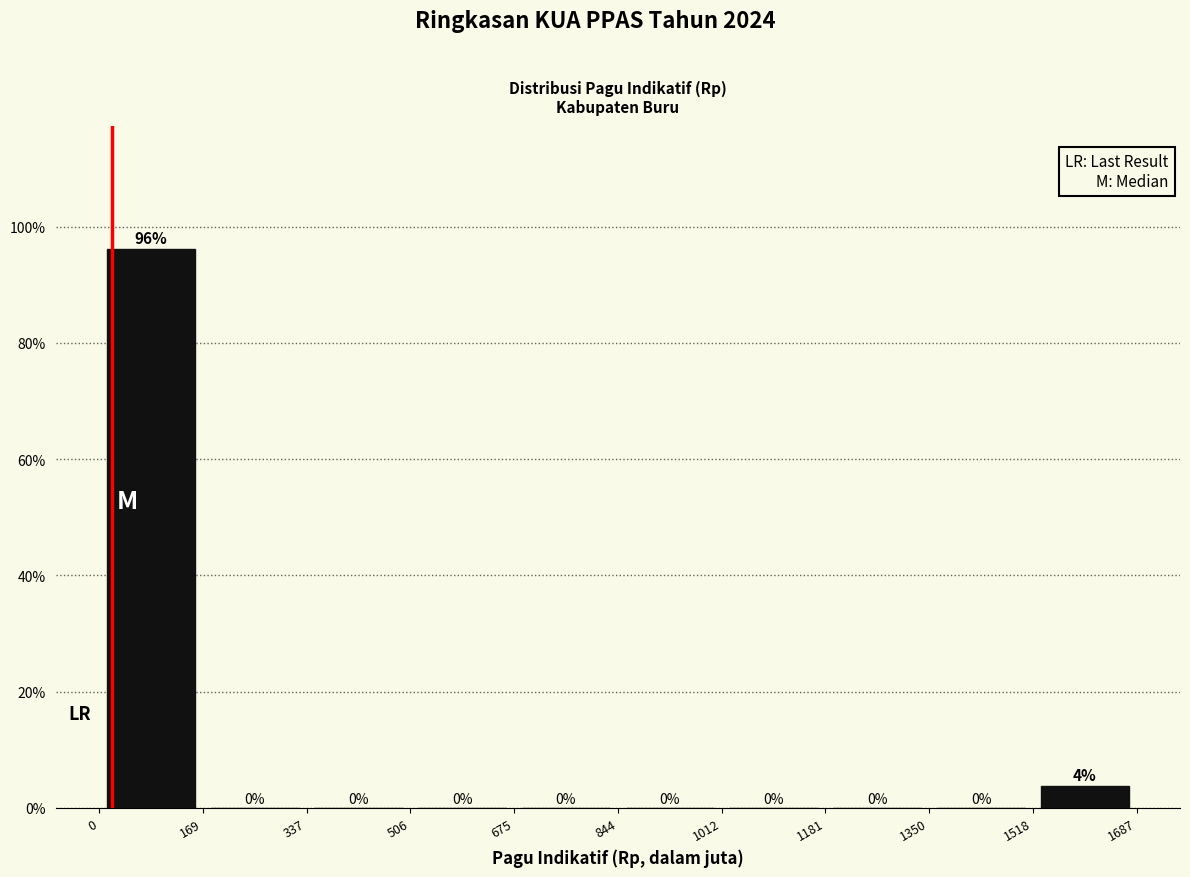

Which range on the x-axis has the tallest bar?

0 to 169